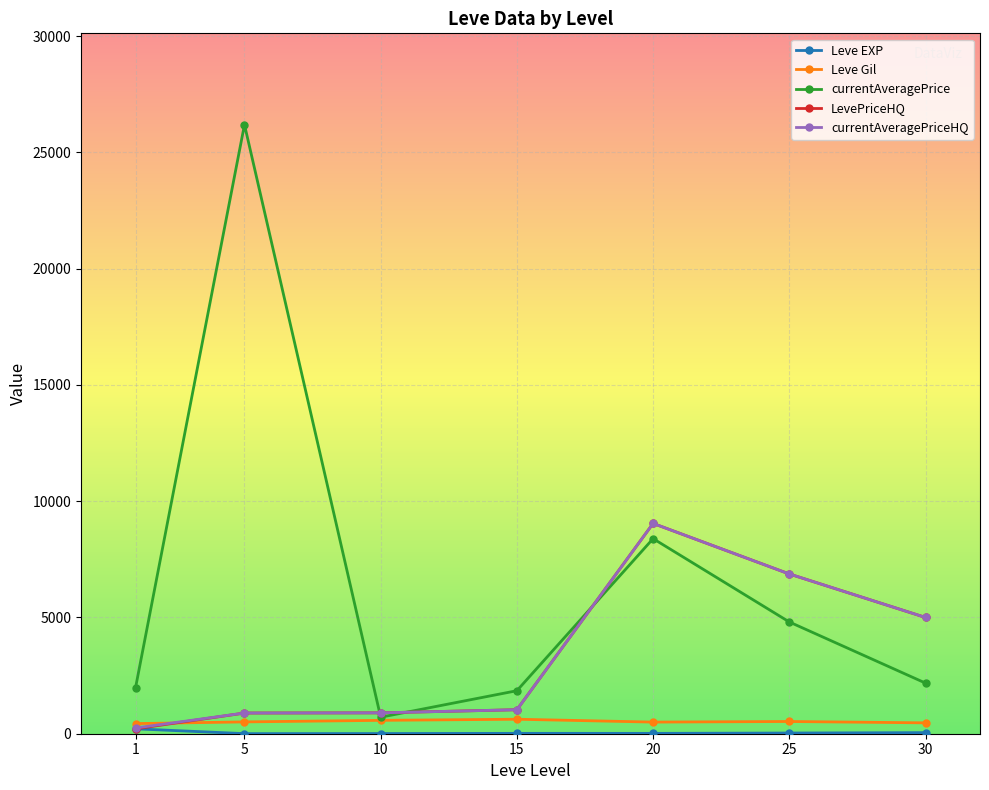

What is the minimum value for LevePriceHQ?

212.0